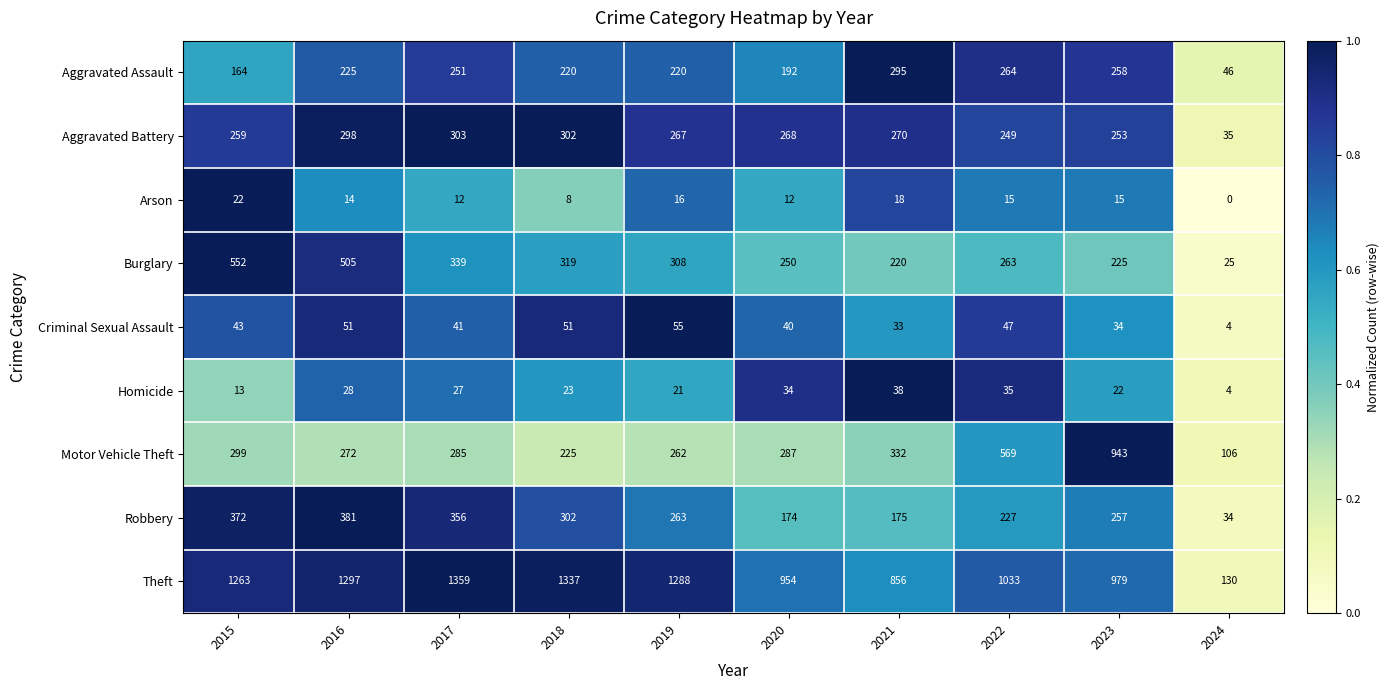

What is the minimum value for Burglary?

25